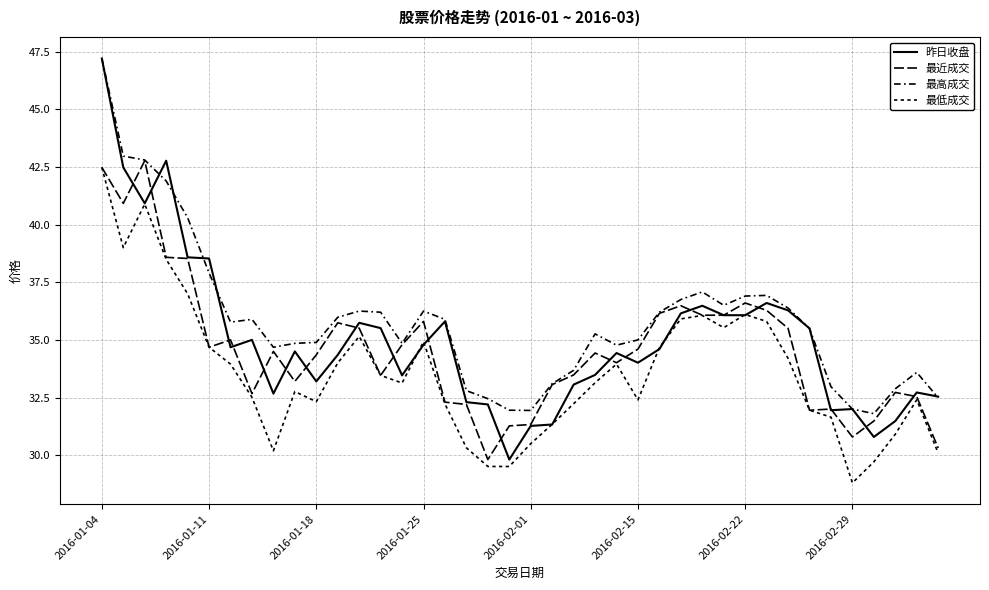

In 最高成交, how many points are lower than both neighbors (excluding endpoints)?

7